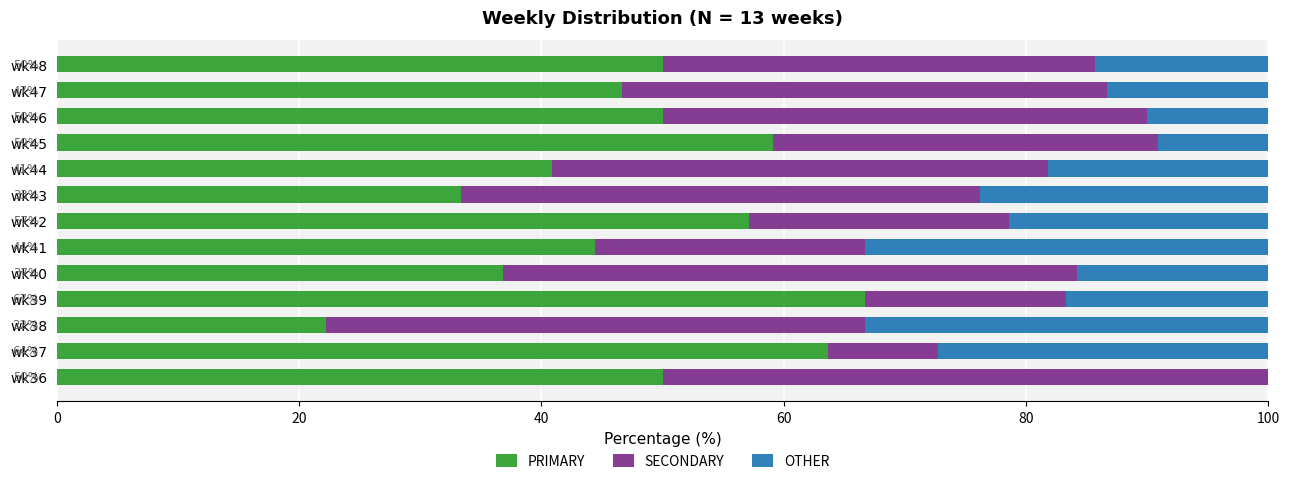

What is the total value across all series at wk43?

100.0